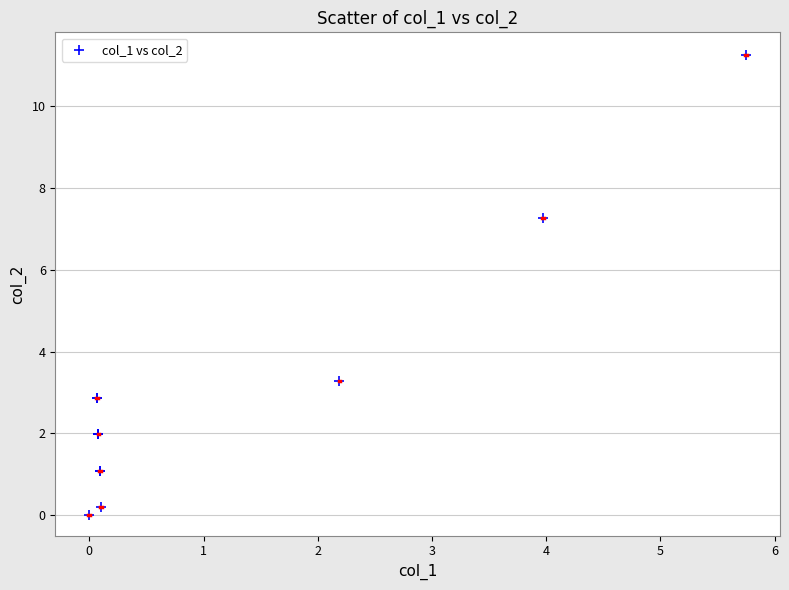

What Y value in the scatter plot is closest to 5?

3.3